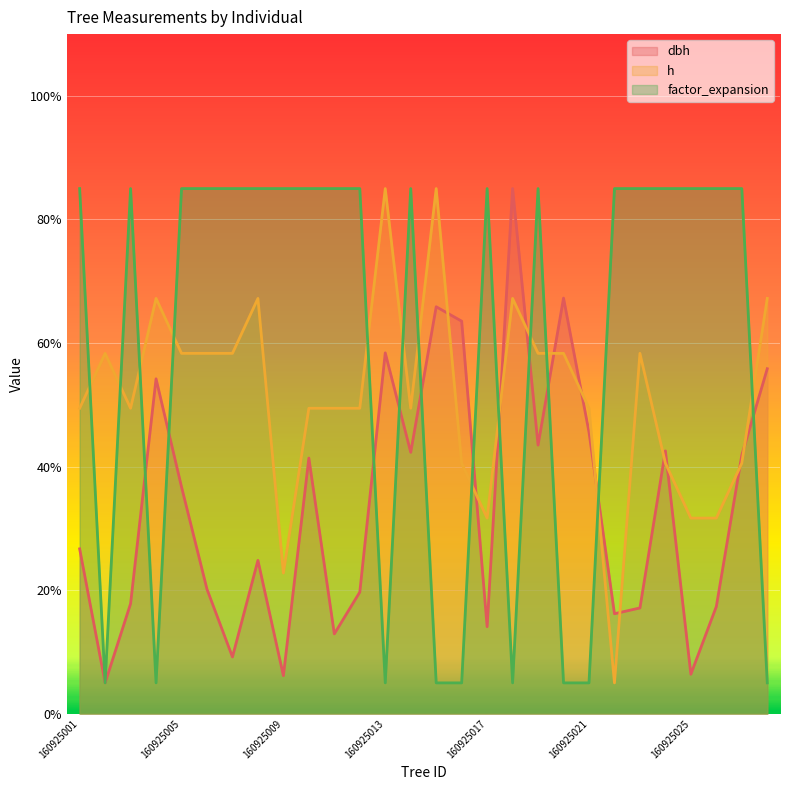

At which label does dbh first exceed 36?

160925004